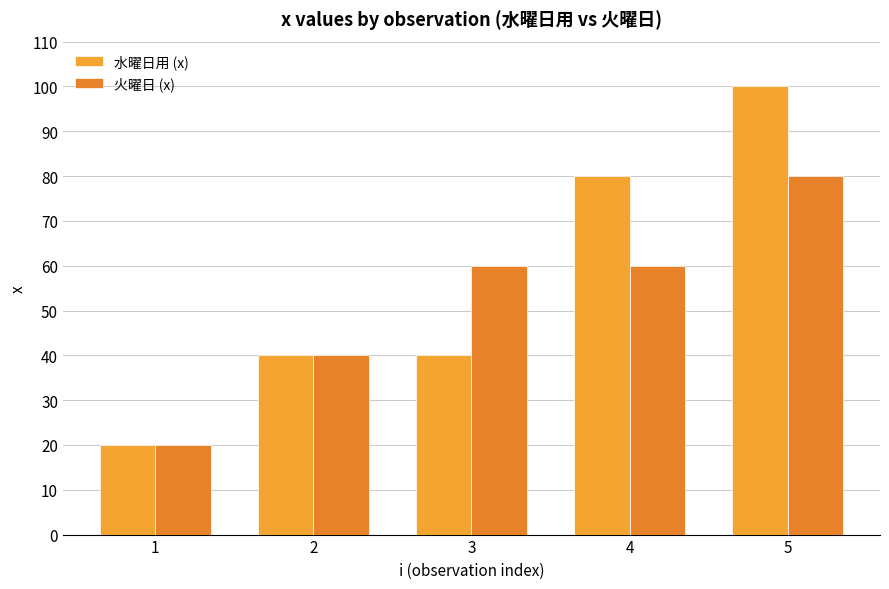

Reading right to left, extract all data points from this chart.

水曜日用 (x): 5=100	4=80	3=40	2=40	1=20
火曜日 (x): 5=80	4=60	3=60	2=40	1=20